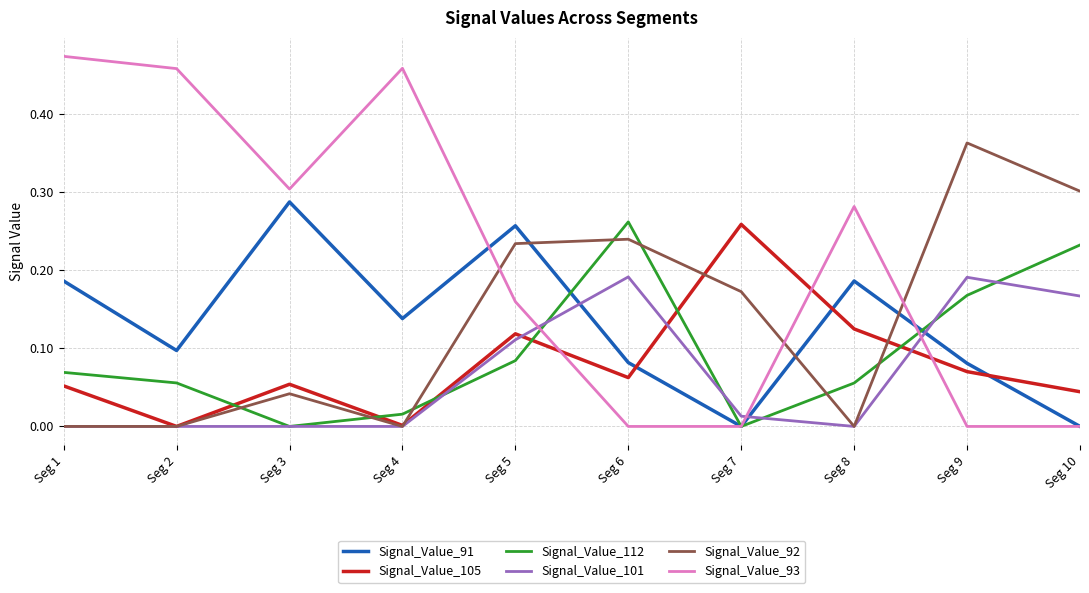

How many interior local valleys does the Signal_Value_91 series have?

3